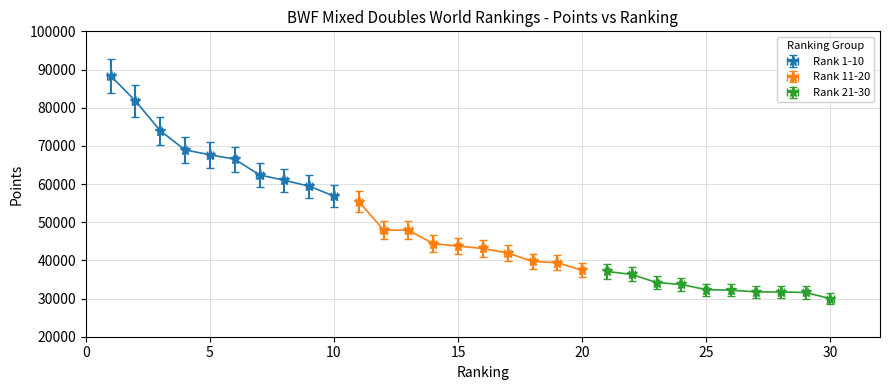

The value of Rank 21-30 at 8 is 31725.8. True or false?

True